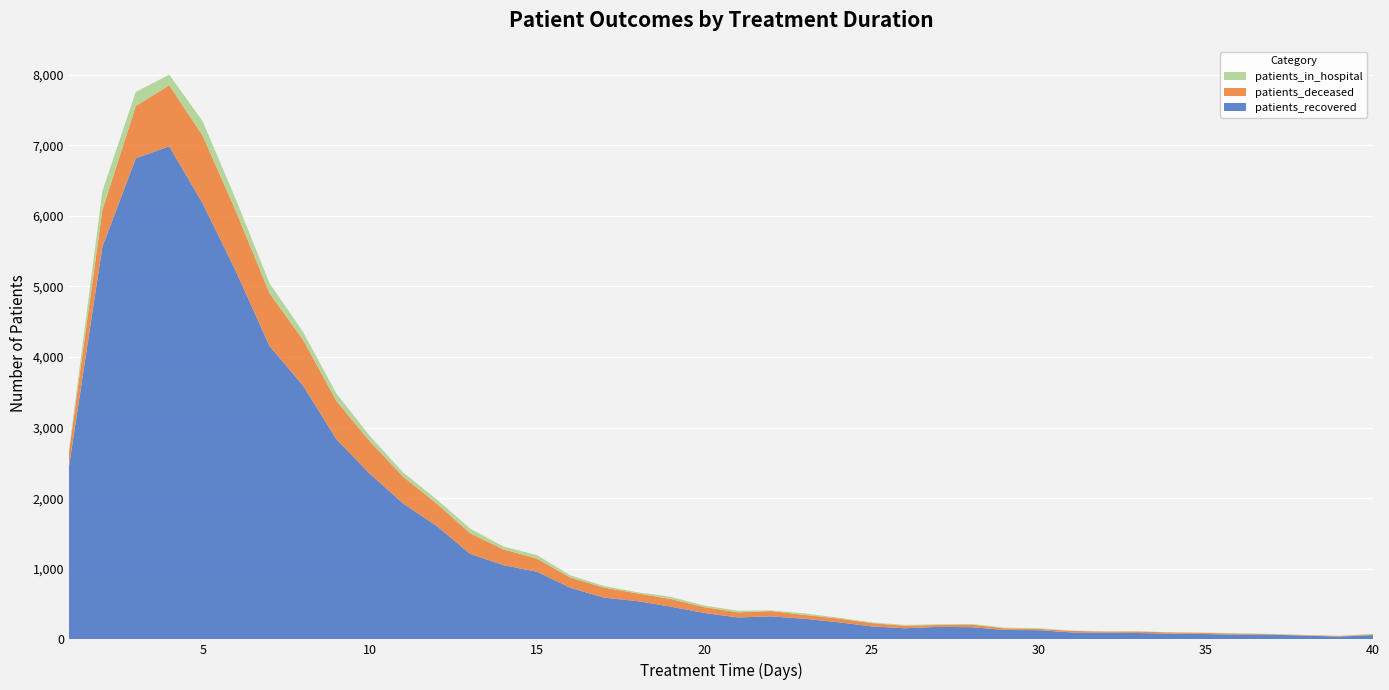

Reading left to right, what are all the values shown in this chart?

patients_recovered: 2446	5561	6816	6985	6178	5210	4156	3597	2836	2346	1924	1607	1211	1051	958	731	591	542	464	374	311	326	292	243	185	157	177	172	133	130	98	95	90	80	75	67	66	53	39	61
patients_in_hospital: 31	269	199	150	204	165	141	112	105	77	60	60	66	41	50	31	23	17	31	23	23	10	22	11	10	12	10	10	10	10	4	6	4	3	4	5	5	2	4	7
patients_deceased: 201	521	740	865	958	850	748	648	542	458	379	316	292	223	186	144	143	109	108	83	72	75	54	54	46	36	27	37	23	19	22	15	21	18	16	15	7	7	9	10